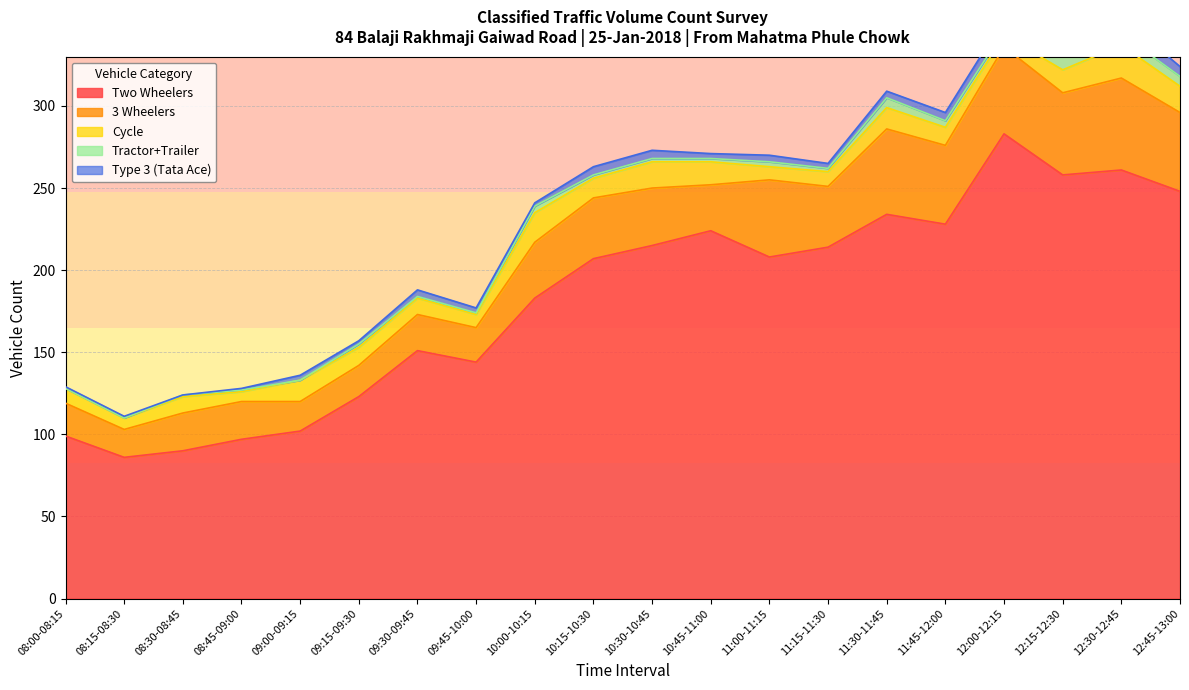

In Two Wheelers, how many points are lower than both neighbors (excluding endpoints)?

5